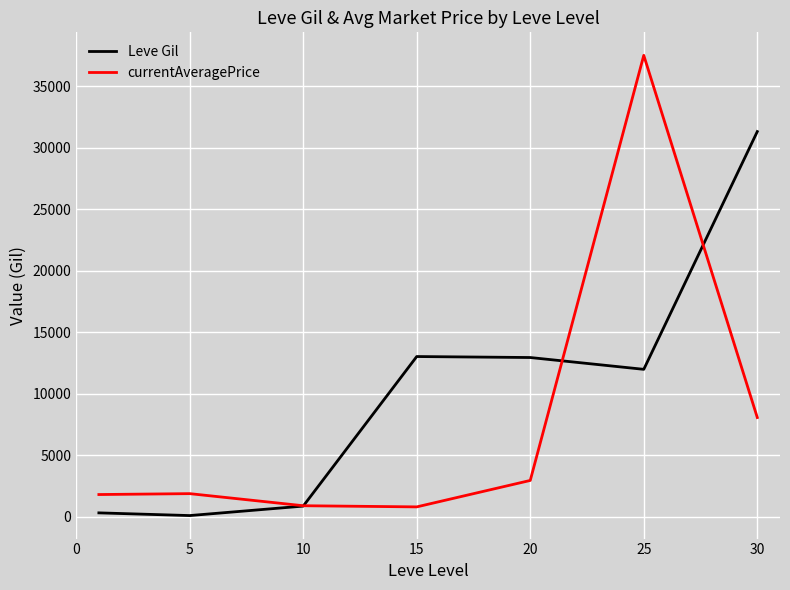

After their last crossing, which series has the higher values: Leve Gil or currentAveragePrice?

Leve Gil